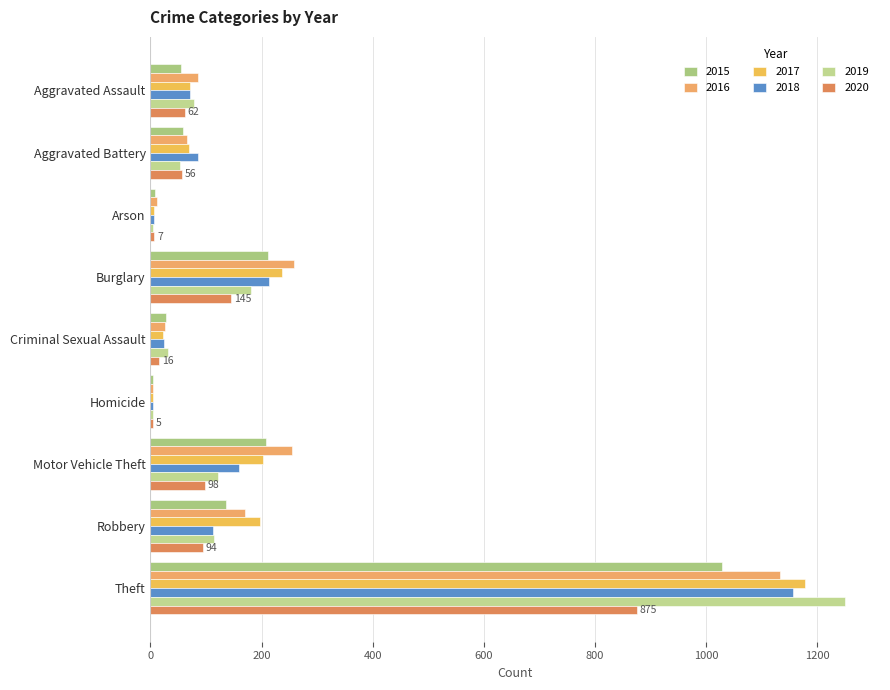

How many data points does each series have?

9